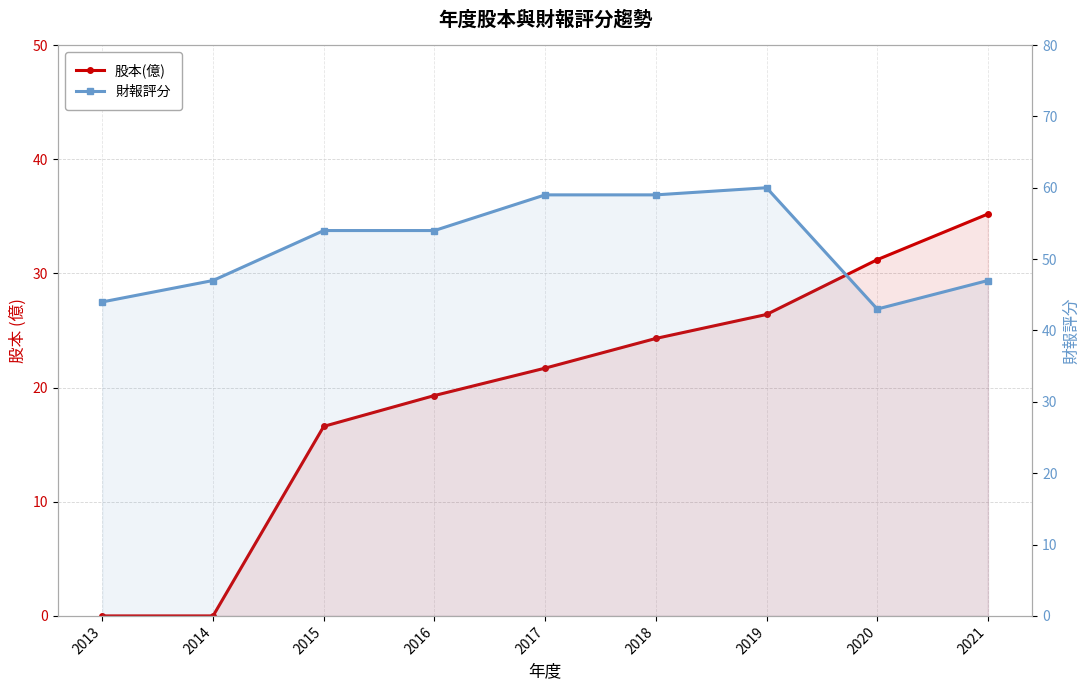

What is the greatest value displayed?

60.0